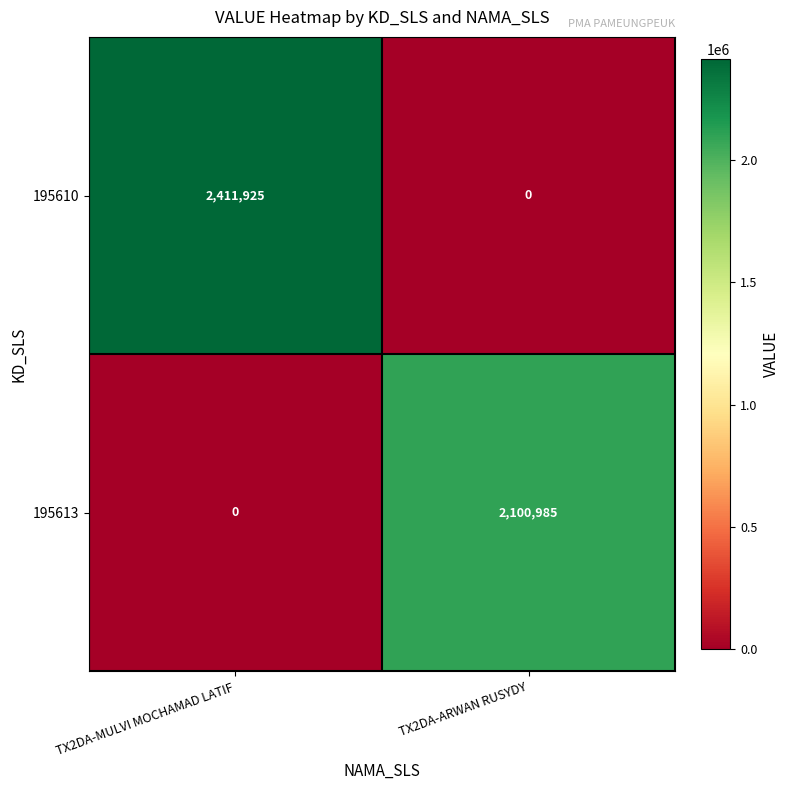

At which category does the chart reach its peak across all series?

TX2DA-MULVI MOCHAMAD LATIF